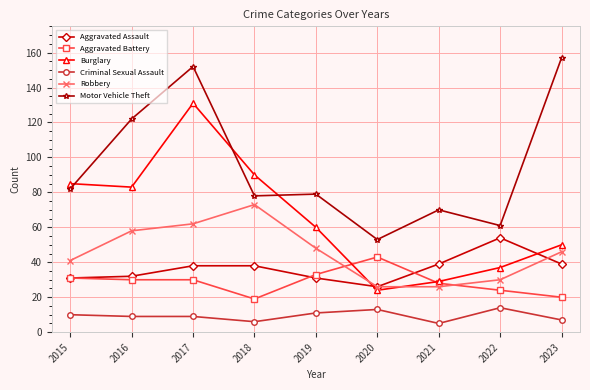

Which series has the widest spread of values?

Burglary